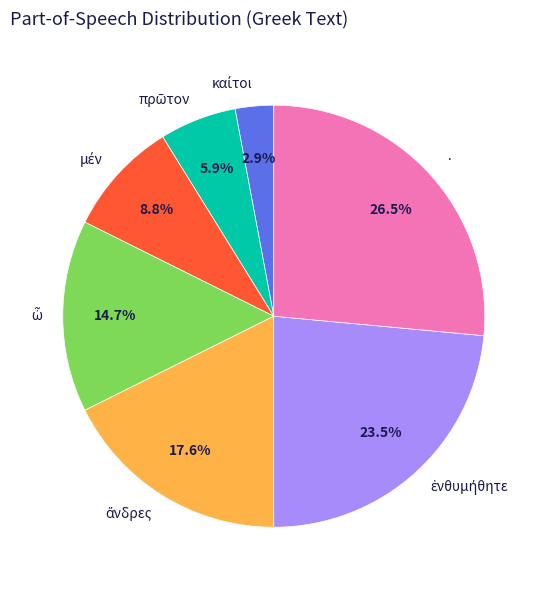

Which category has the biggest portion of the pie?

·